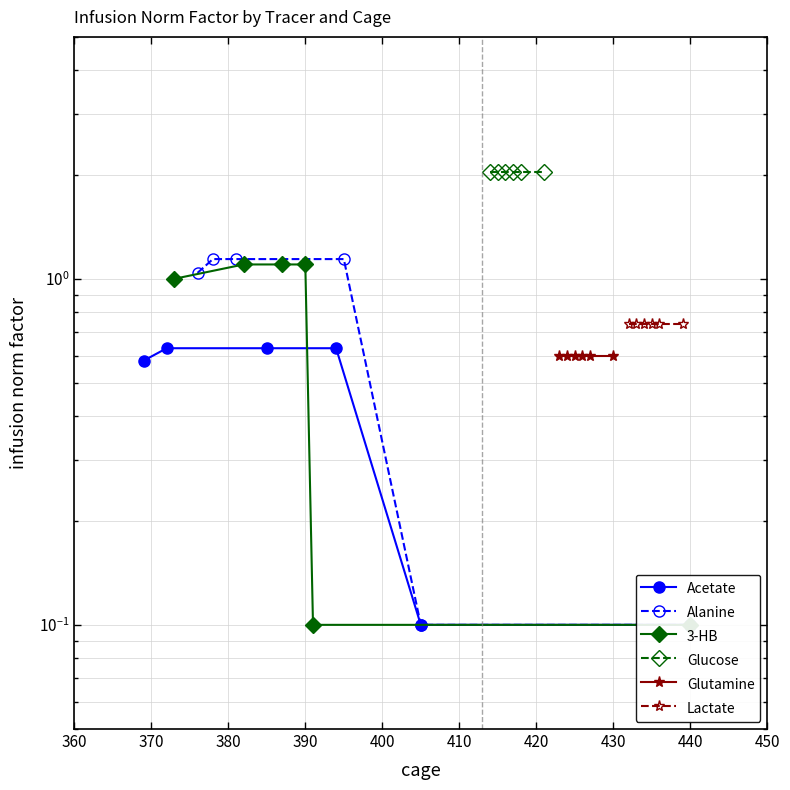

What is the smallest value displayed?

0.1